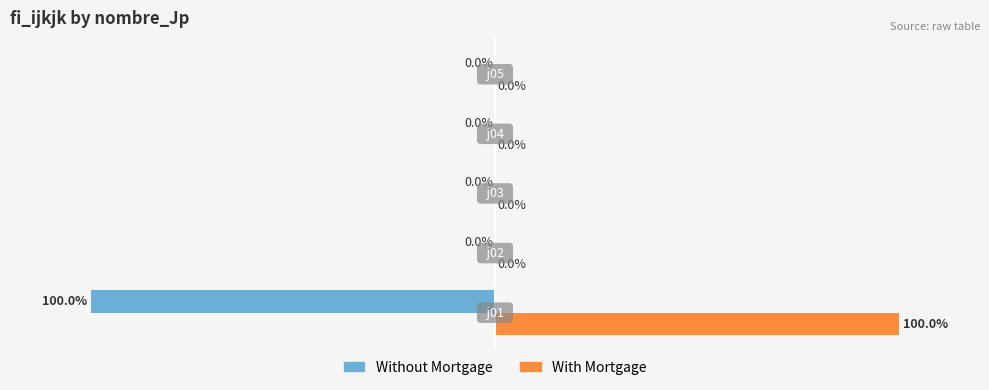

At which label is Without Mortgage closest to -50?

j01